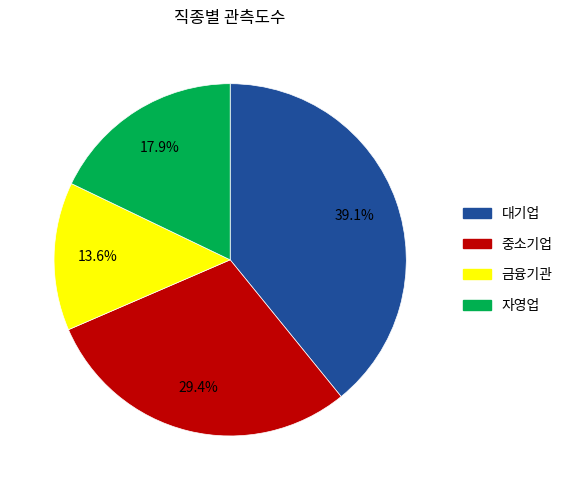

To the nearest percent, what is the difference between the largest and smallest slice percentages?

26%